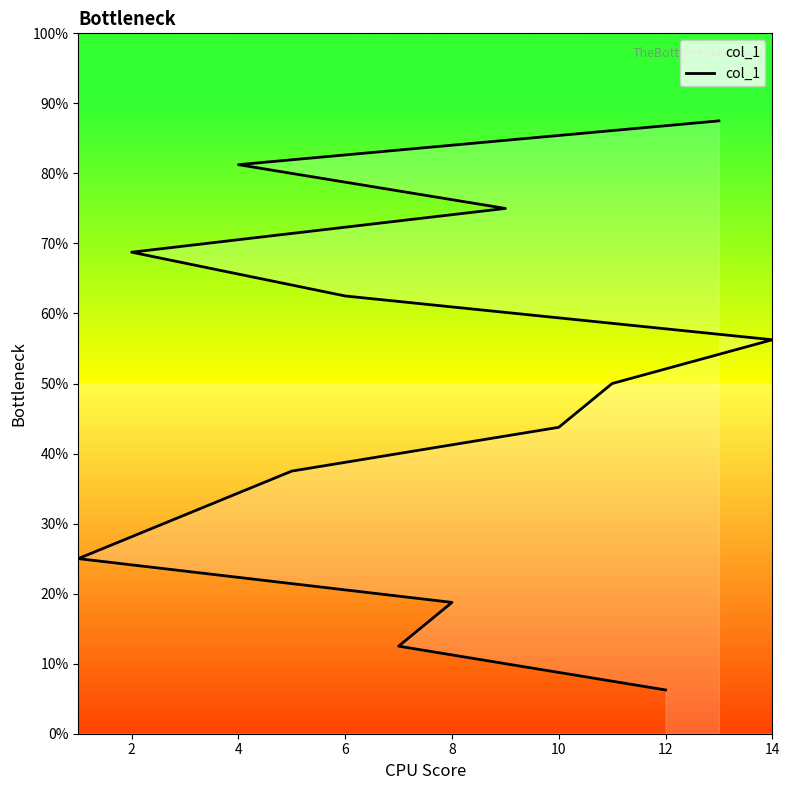

Read the value at 2, to the nearest 5.

10